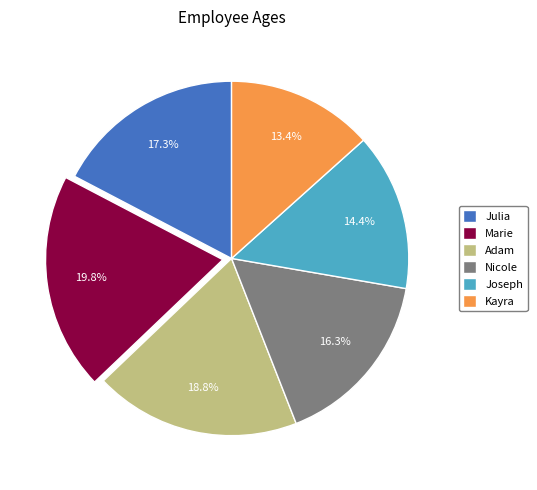

What is the largest slice in the pie chart?

Marie